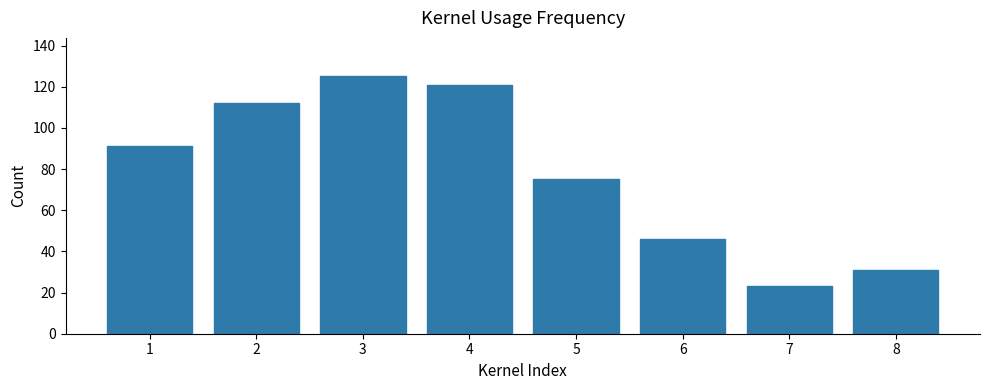

Reading right to left, list all the values displayed in this chart.

31	23	46	75	121	125	112	91